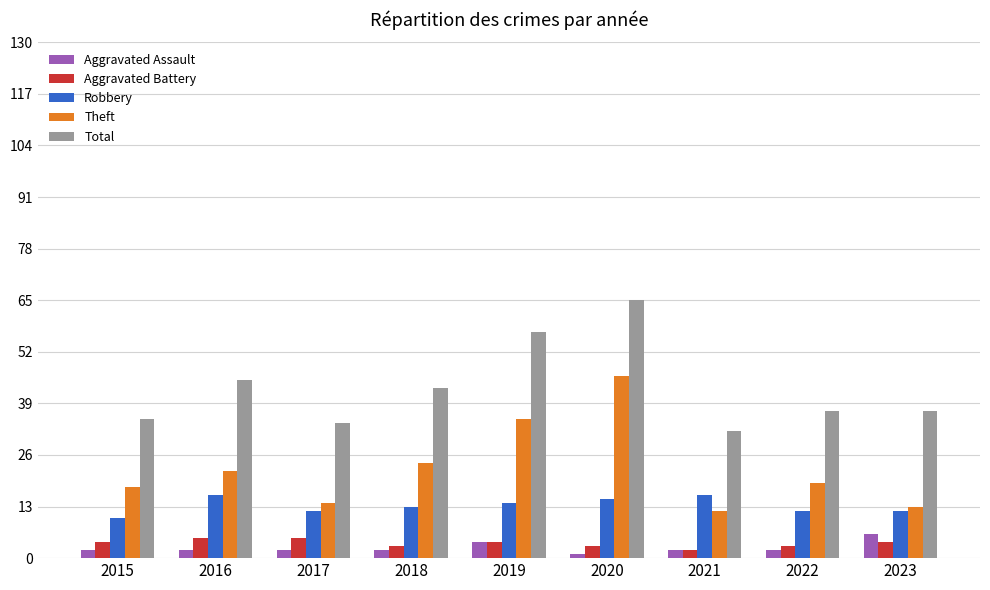

Reading right to left, what are all the values shown in this chart?

Aggravated Assault: 2023=6	2022=2	2021=2	2020=1	2019=4	2018=2	2017=2	2016=2	2015=2
Aggravated Battery: 2023=4	2022=3	2021=2	2020=3	2019=4	2018=3	2017=5	2016=5	2015=4
Robbery: 2023=12	2022=12	2021=16	2020=15	2019=14	2018=13	2017=12	2016=16	2015=10
Theft: 2023=13	2022=19	2021=12	2020=46	2019=35	2018=24	2017=14	2016=22	2015=18
Total: 2023=37	2022=37	2021=32	2020=65	2019=57	2018=43	2017=34	2016=45	2015=35